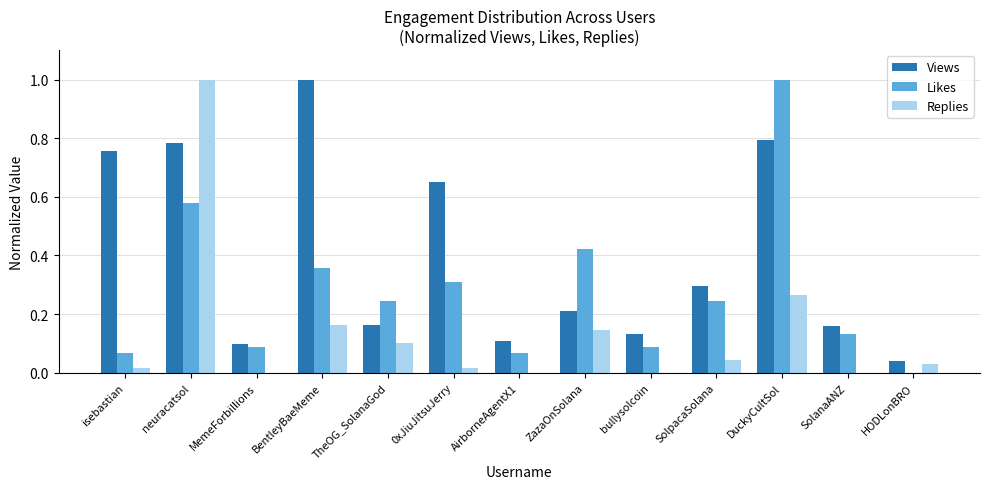

Between bullysolcoin and DuckyCultSol, which series saw the biggest shift?

Likes